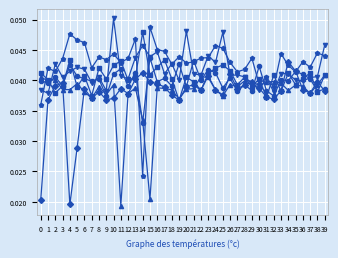

At which category does the chart reach its peak across all series?

10